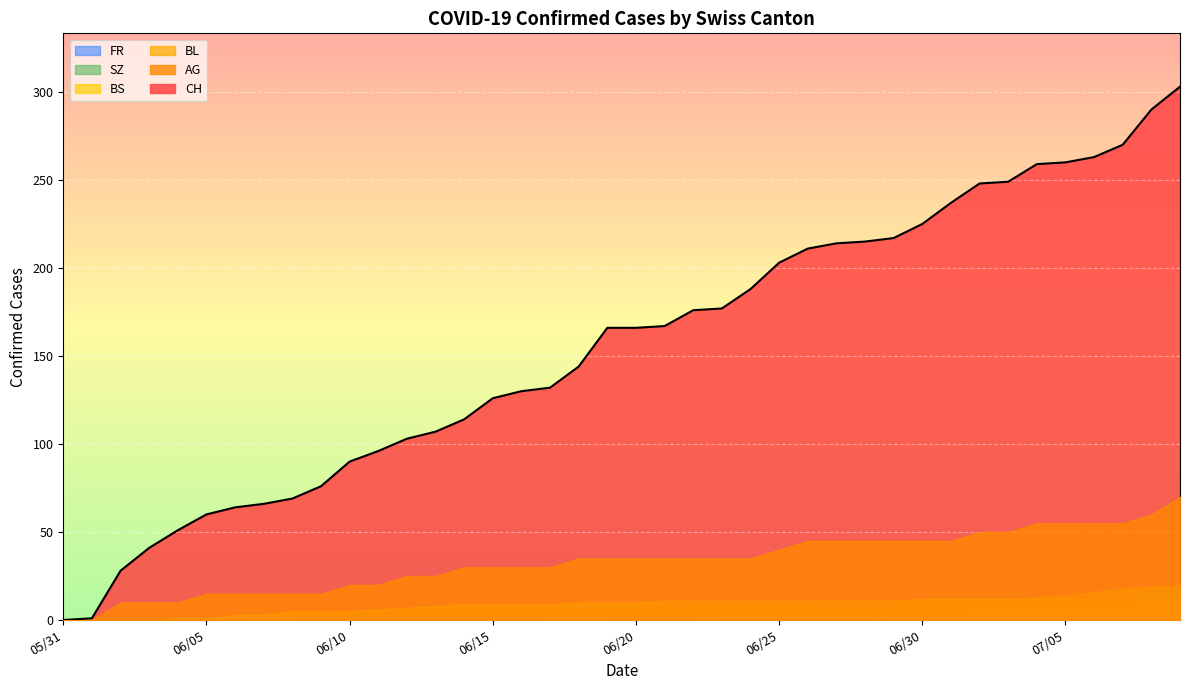

True or false: BL and AG intersect in this chart.

False